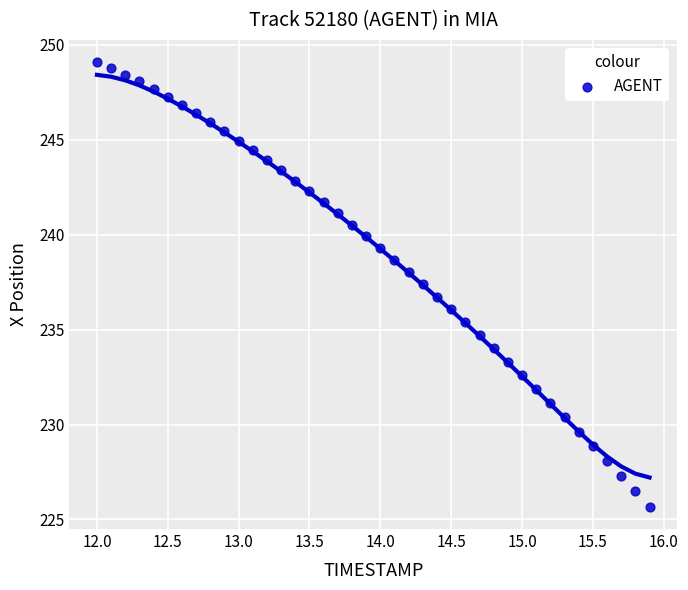

What is the range of Y values (max minus min)?

23.4